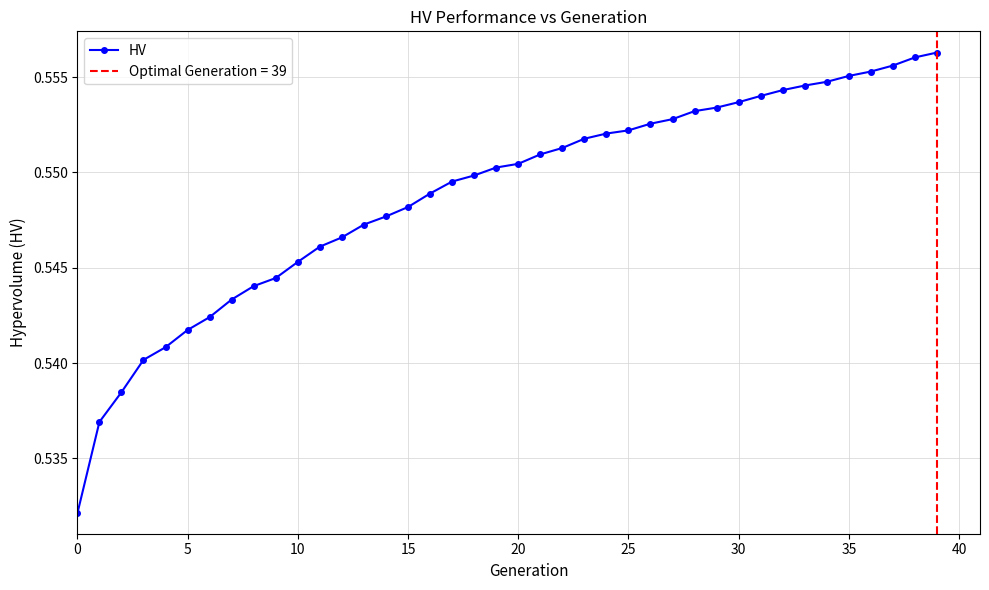

What is the sum of the values at 37 and 34?

1.1